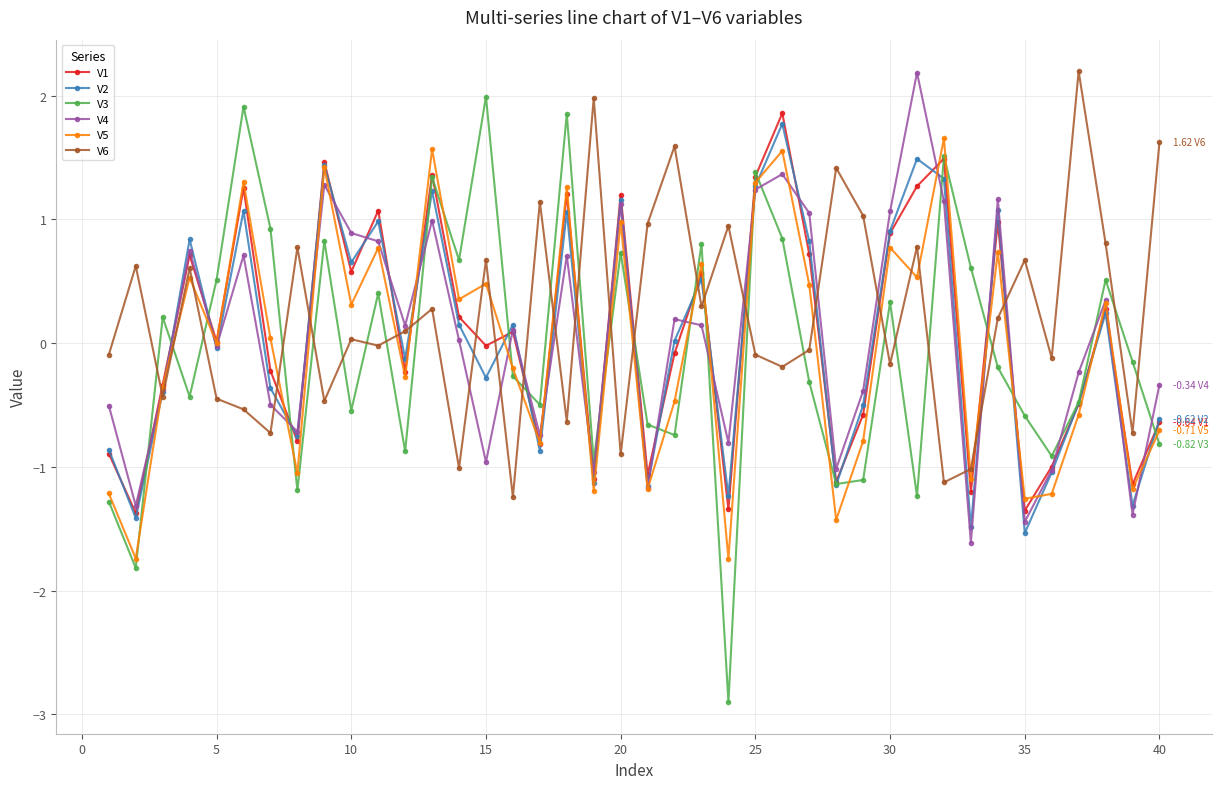

True or false: V3 and V1 cross at least once.

True